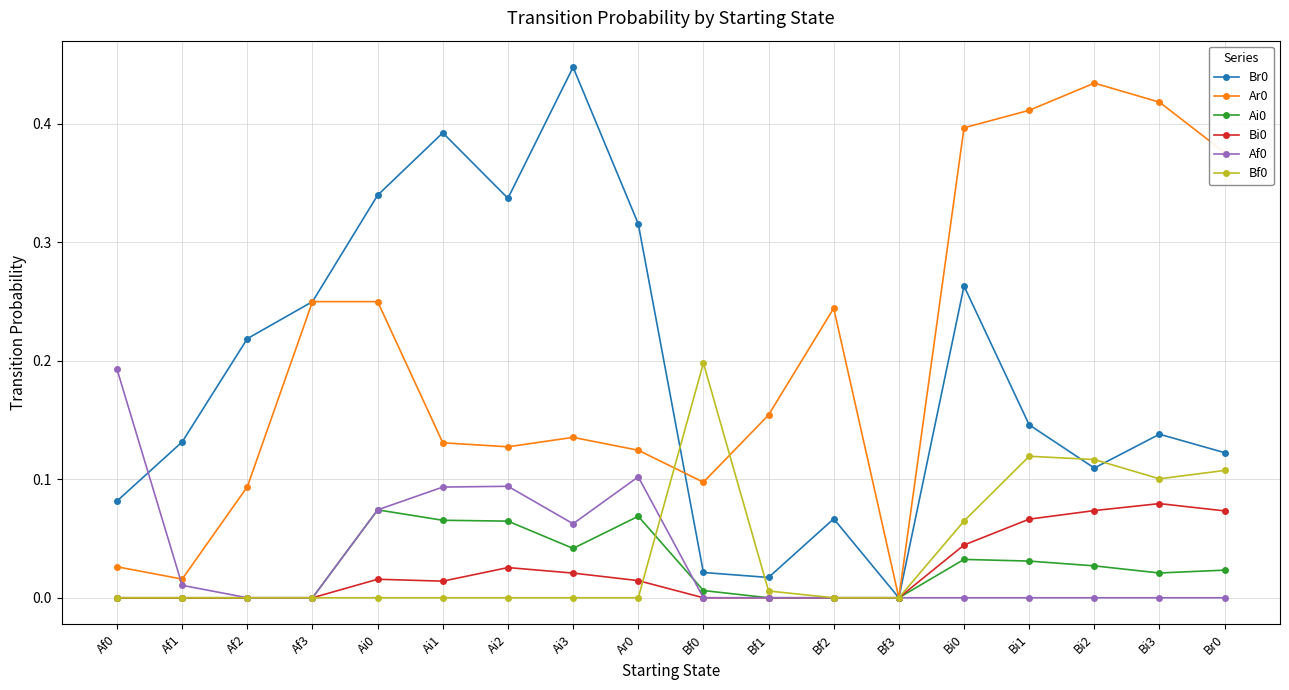

Count the Bi0 values in the range 0 to 1.

18